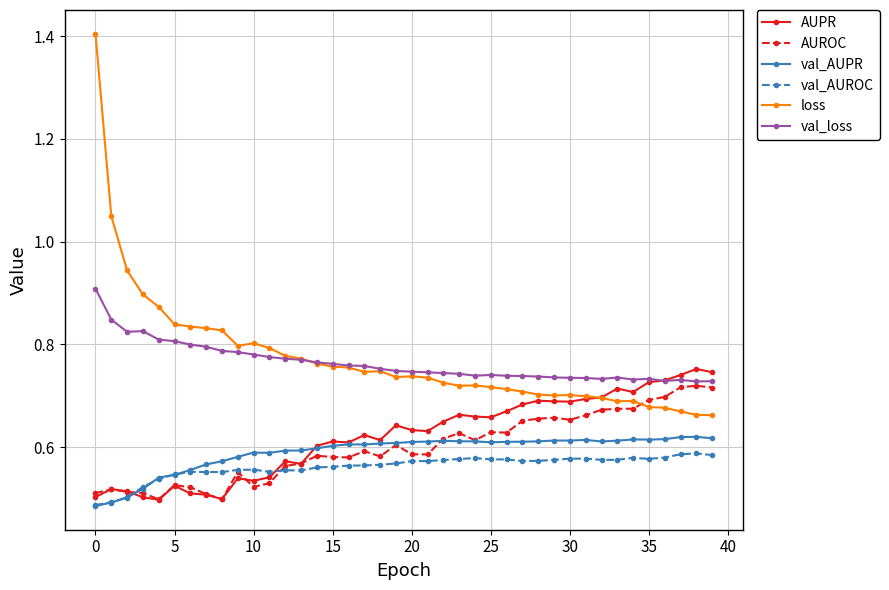

What is the maximum value shown in the chart?

1.4